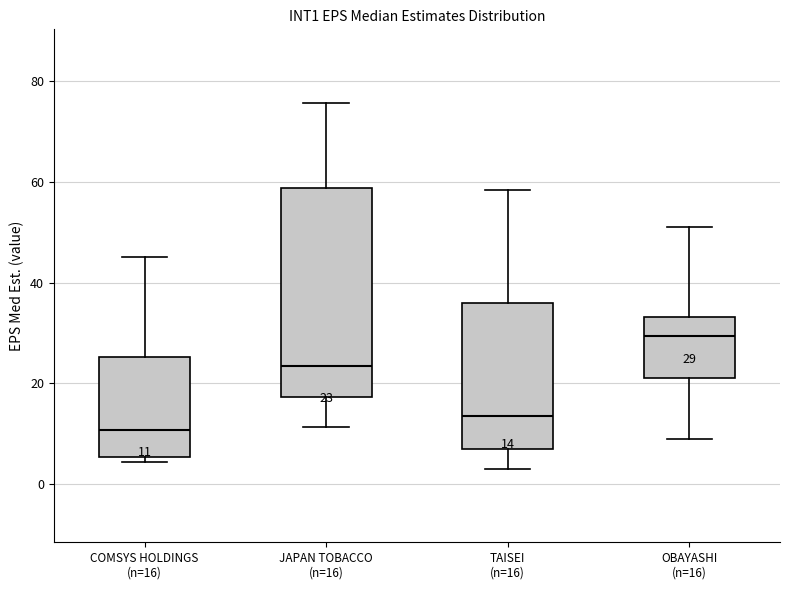

Which box's median line is the highest?

OBAYASHI (n=16)